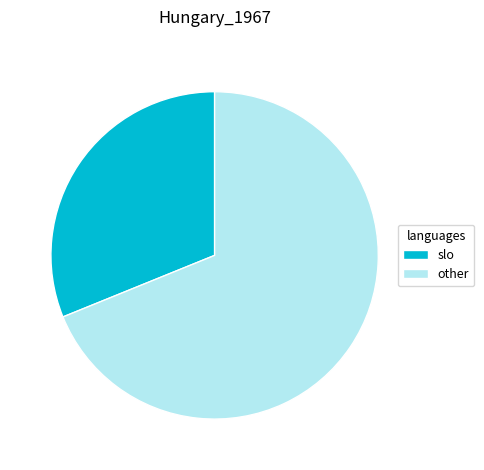

Which category has the biggest portion of the pie?

other